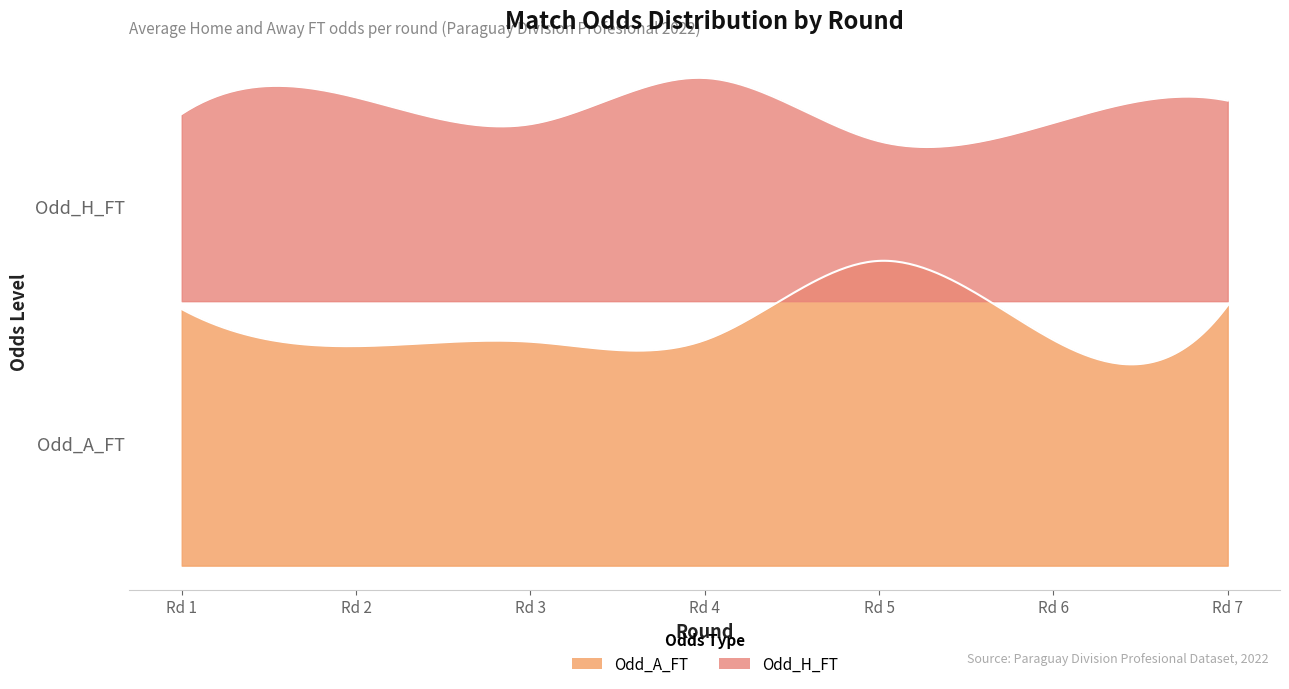

Which series has the largest range (max minus min)?

Odd_A_FT